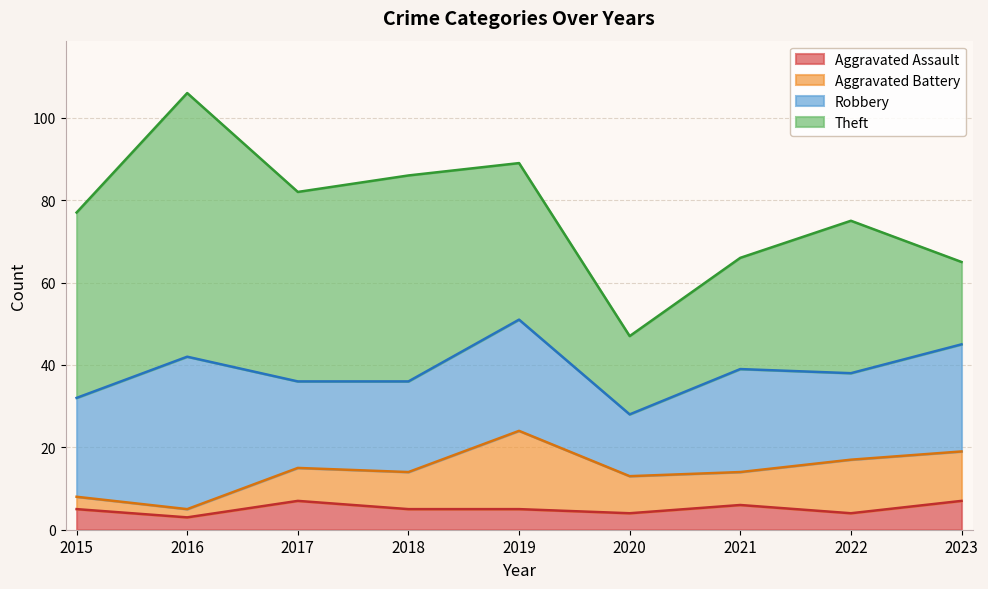

Reading left to right, transcribe all the data shown in this chart.

Aggravated Assault: 2015=5	2016=3	2017=7	2018=5	2019=5	2020=4	2021=6	2022=4	2023=7
Aggravated Battery: 2015=3	2016=2	2017=8	2018=9	2019=19	2020=9	2021=8	2022=13	2023=12
Robbery: 2015=24	2016=37	2017=21	2018=22	2019=27	2020=15	2021=25	2022=21	2023=26
Theft: 2015=45	2016=64	2017=46	2018=50	2019=38	2020=19	2021=27	2022=37	2023=20